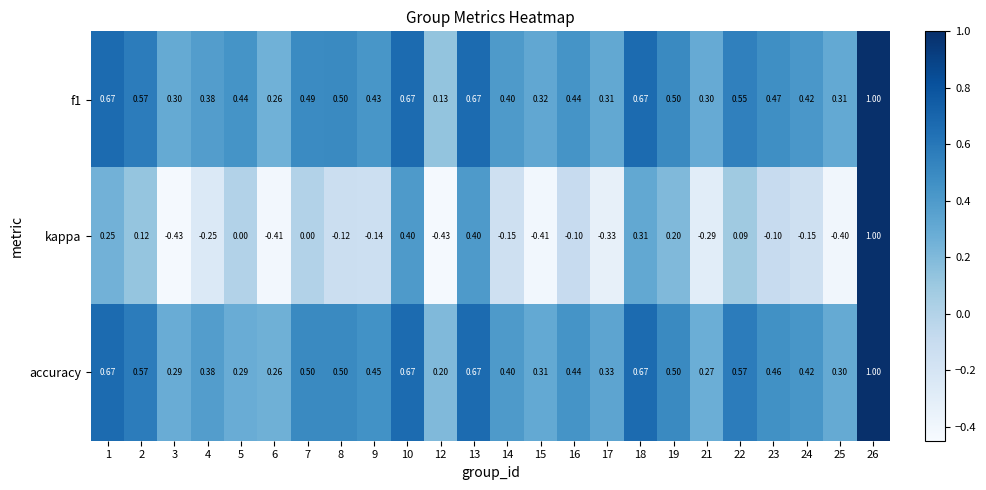

Which series has the largest range (max minus min)?

kappa